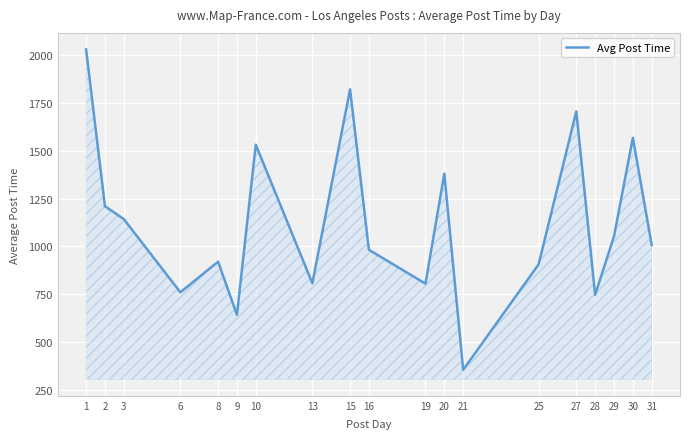

What is the difference between the maximum and minimum values?

1678.0